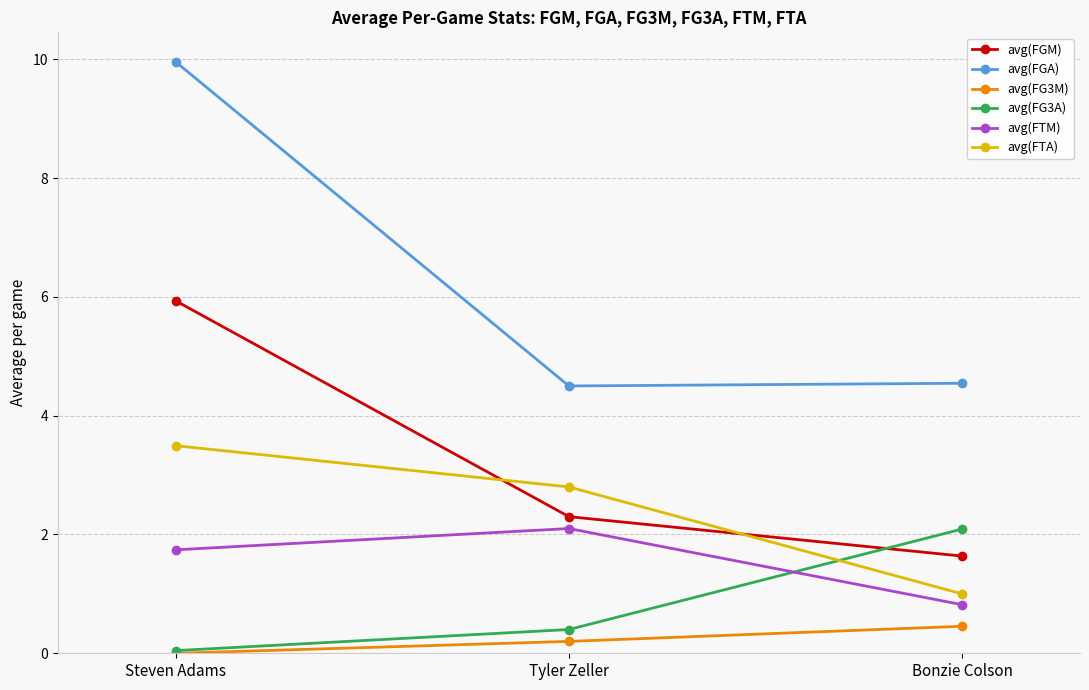

At which label does avg(FTA) reach its minimum?

Bonzie Colson